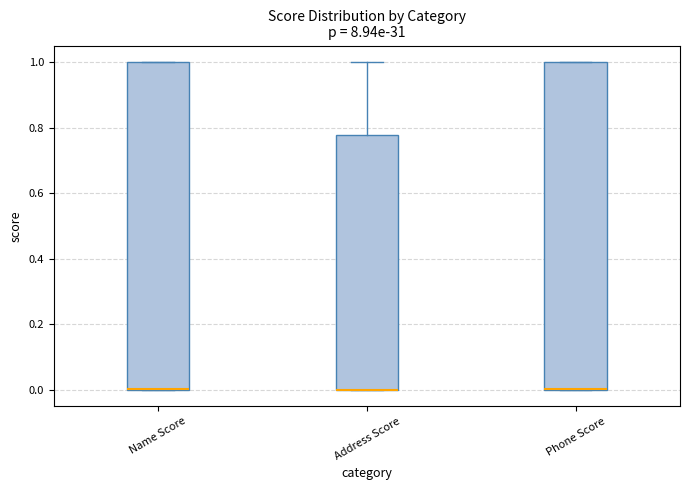

Reading left to right, transcribe this box plot: for each box, give where its median line is, the range the box spans, and where its two whiskers end, as read against the y-axis. The values are not printed on the chart, so give them approximately, as read against the axis.

Name Score: median 0.00 (drawn on the box's lower edge), box 0.00 to 1.00, whiskers 0.00 to 1.00
Address Score: median 0.00 (drawn on the box's lower edge), box 0.00 to 0.78, whiskers 0.00 to 1.00
Phone Score: median 0.00 (drawn on the box's lower edge), box 0.00 to 1.00, whiskers 0.00 to 1.00